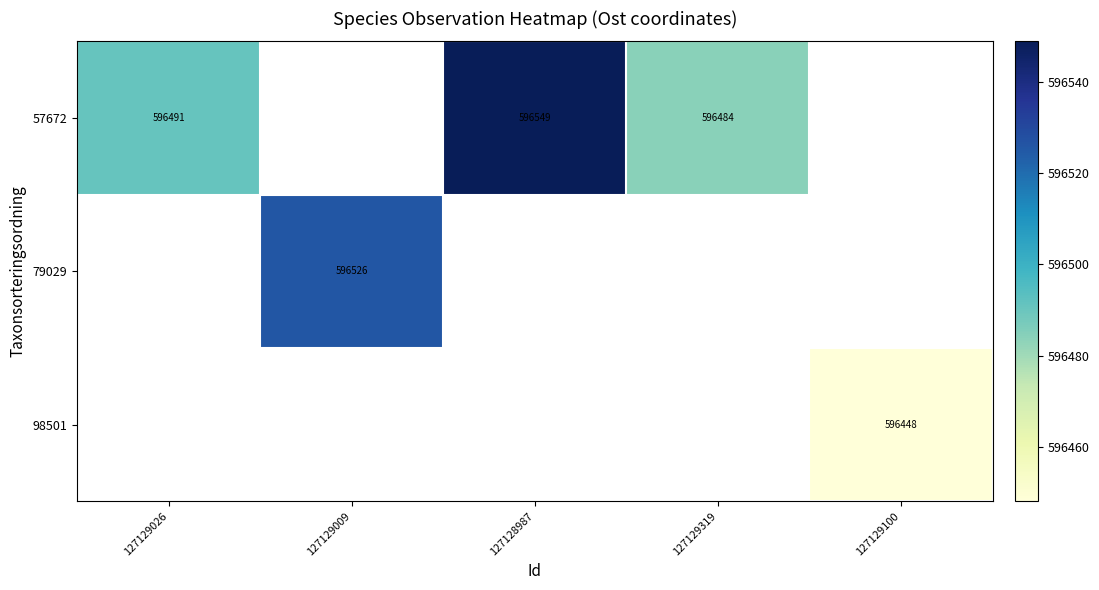

Which category has the lowest value across all series?

127129100